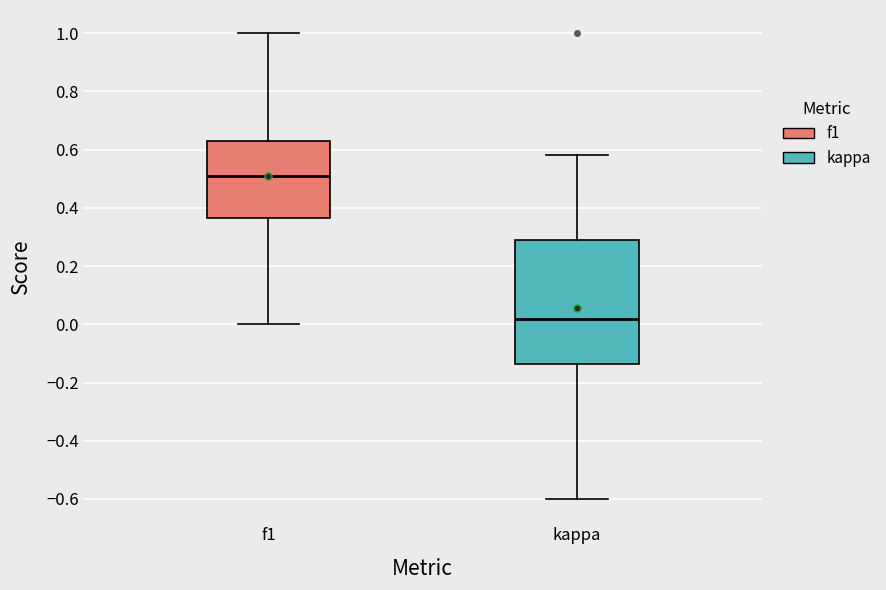

Which box is the tallest, from its lower edge to its upper edge?

kappa